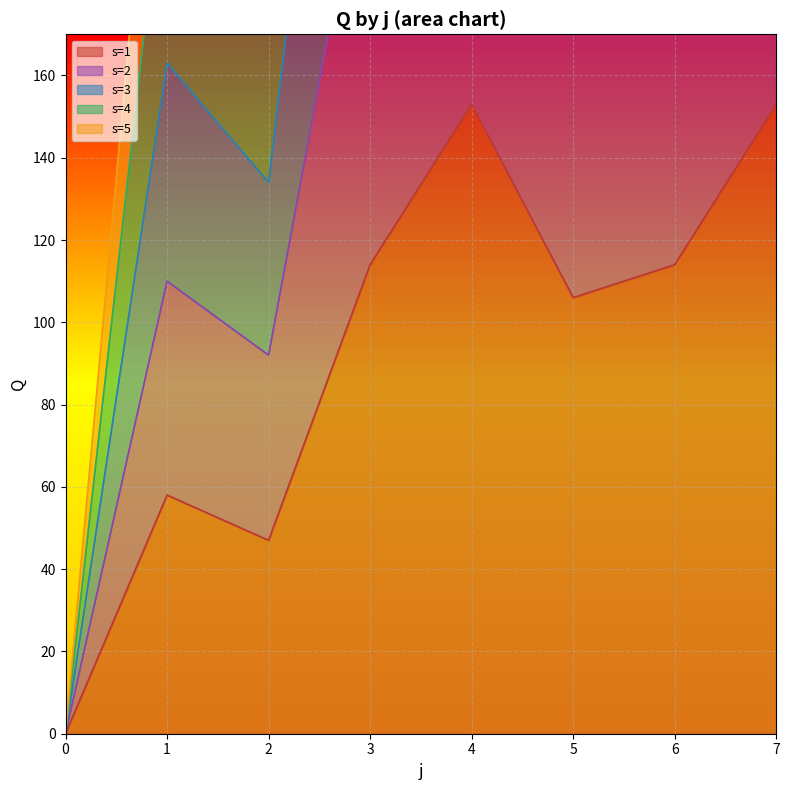

Which category has the highest value across all series?

4